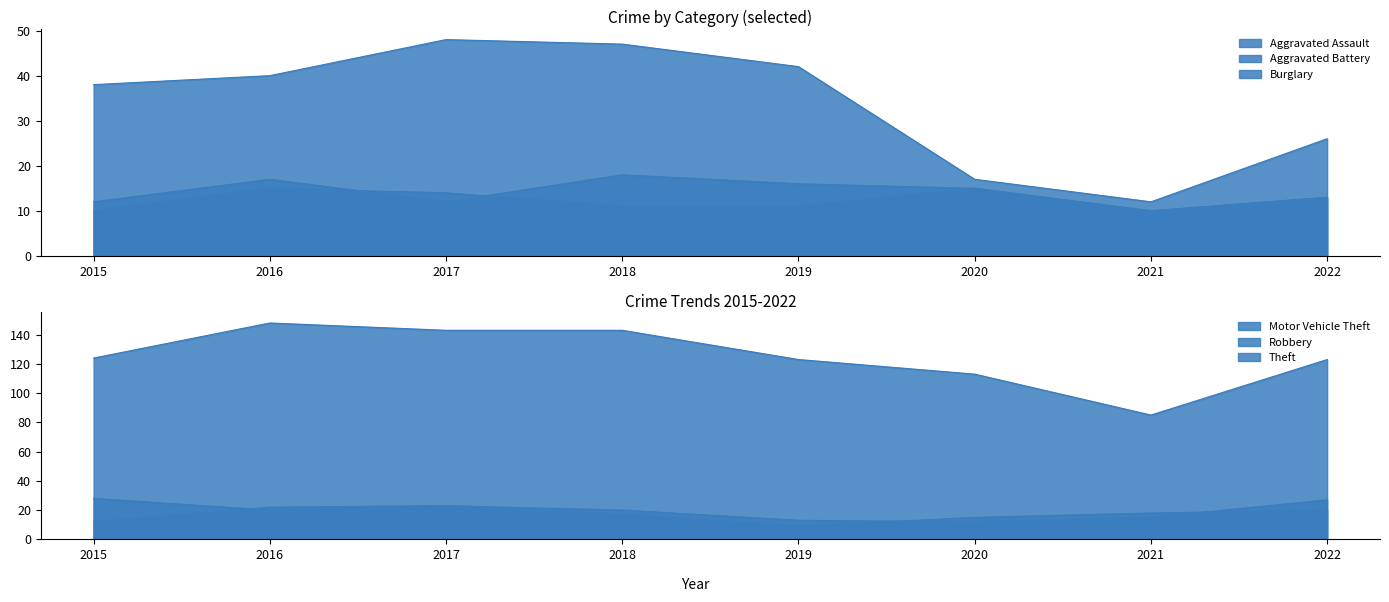

What is the approximate value of Robbery at 2020, to the nearest 10?

20